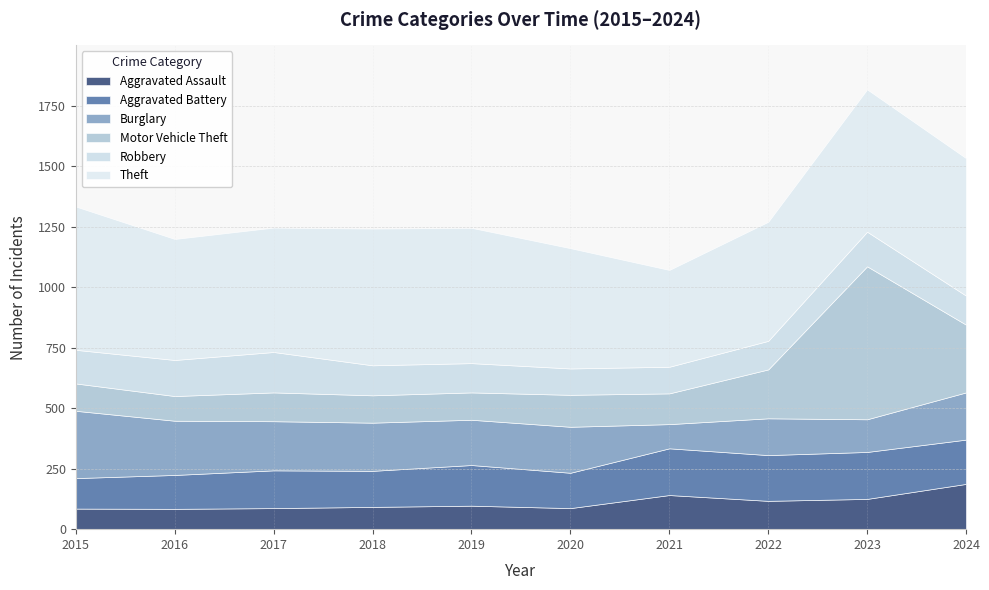

What is the value of the Robbery point at the 3rd from the left?

167